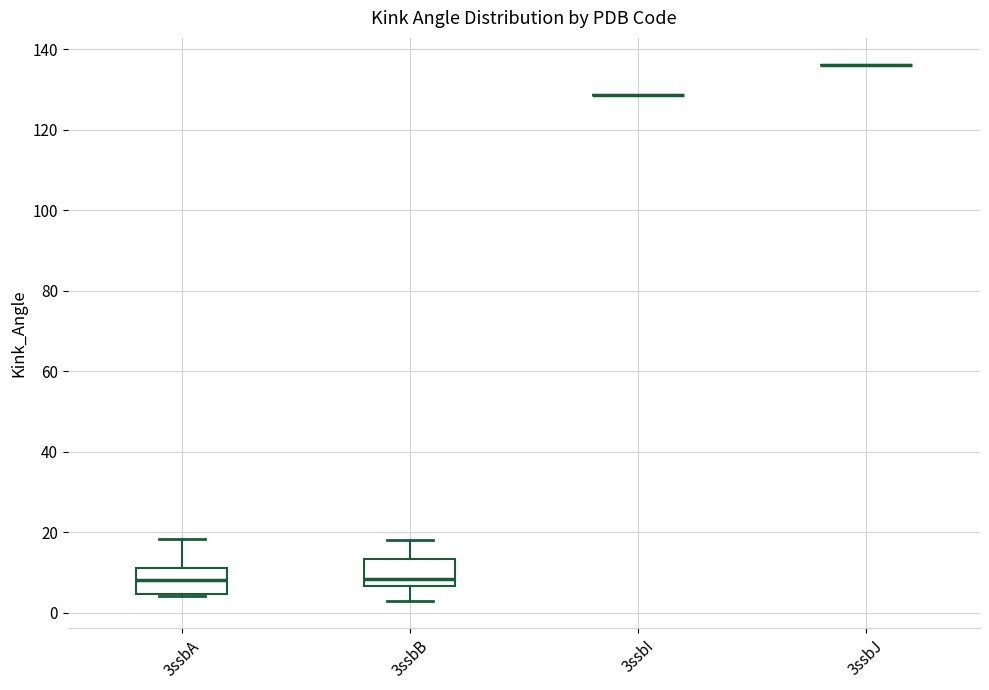

Where is the upper edge of the box for 3ssbB on the y-axis? The values are not printed on the chart, so give them approximately, as read against the axis.

14